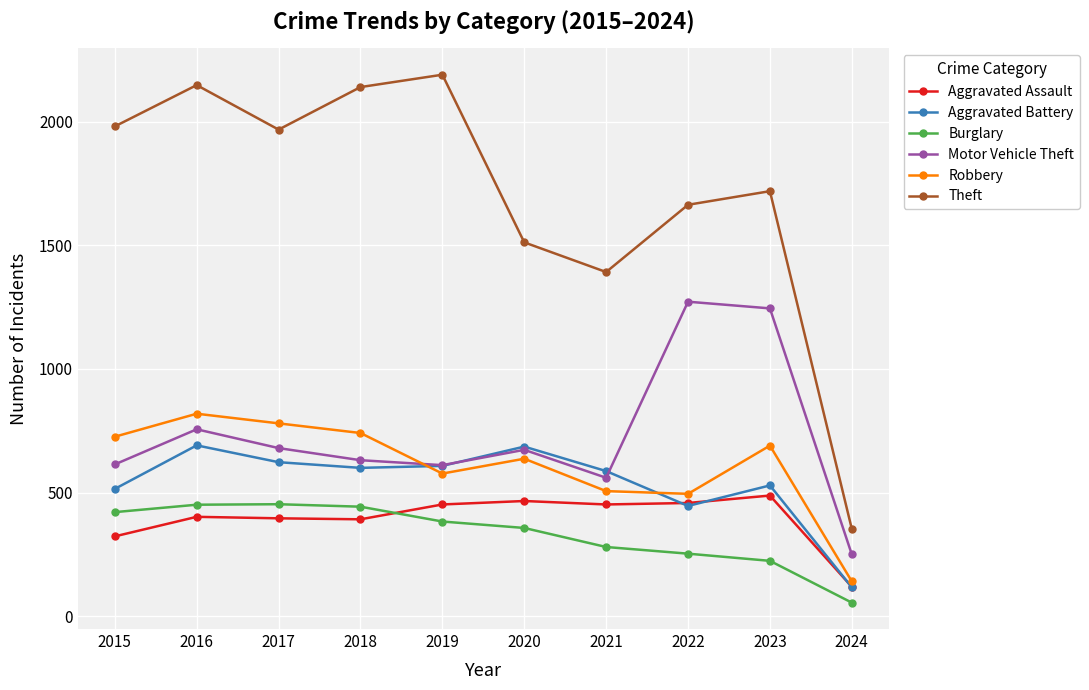

What is the difference between the Aggravated Battery values at 2021 and 2015?

72